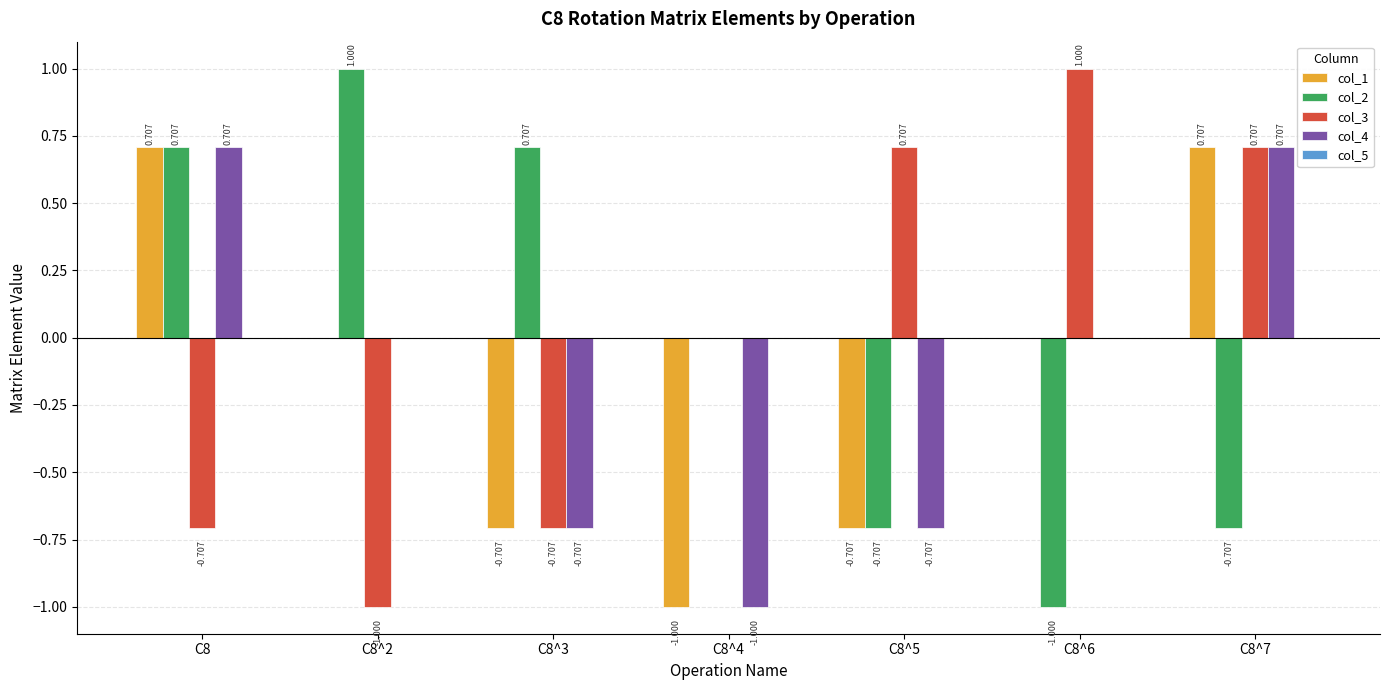

How many groups of bars are there?

7